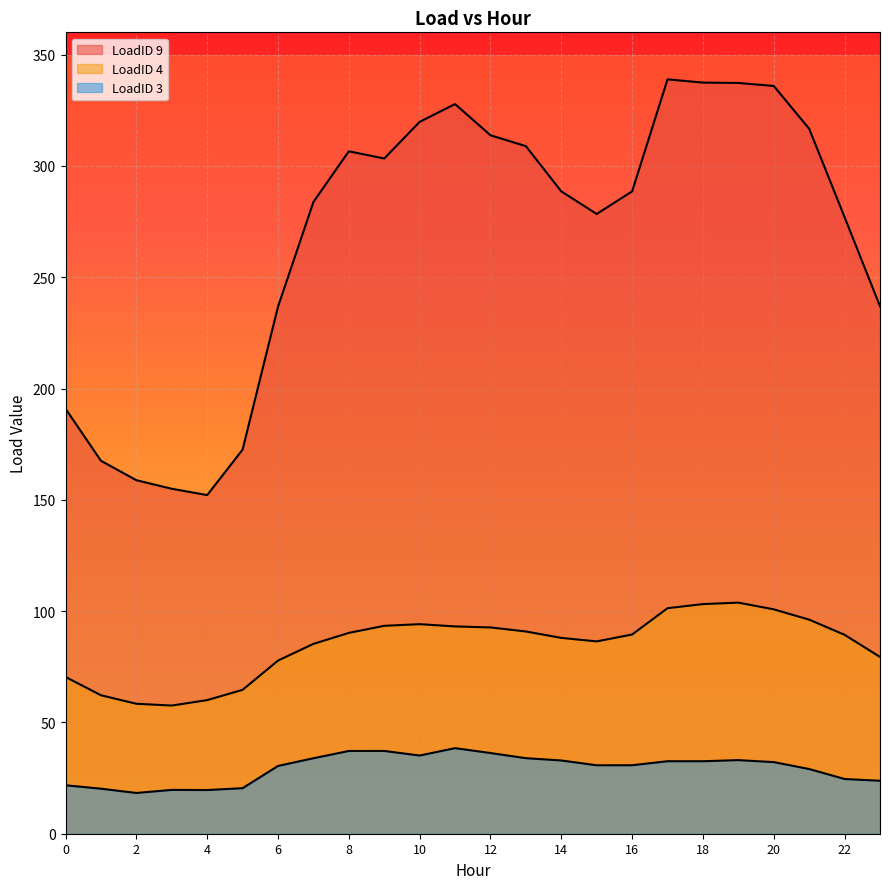

Which series changed the most between 11 and 13?

LoadID 9